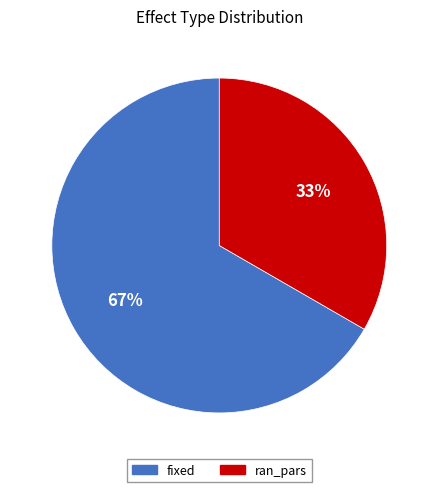

To the nearest percent, what is the average slice percentage?

50%